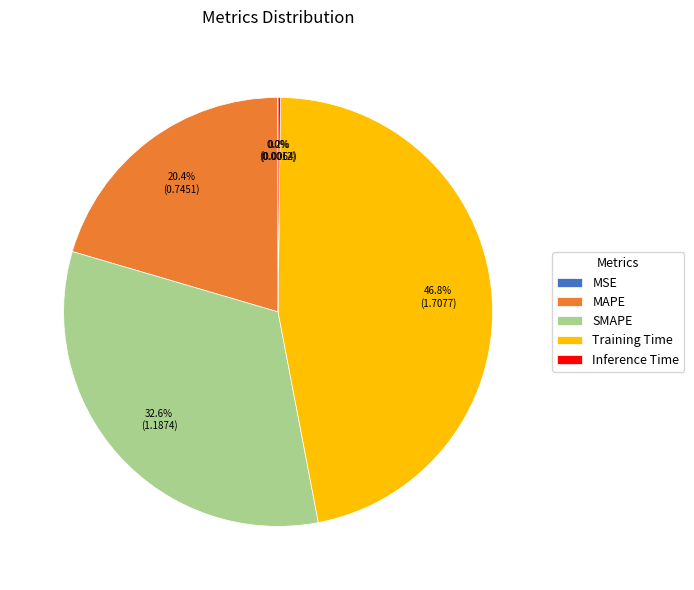

Is there any slice that represents more than half of the pie?

No